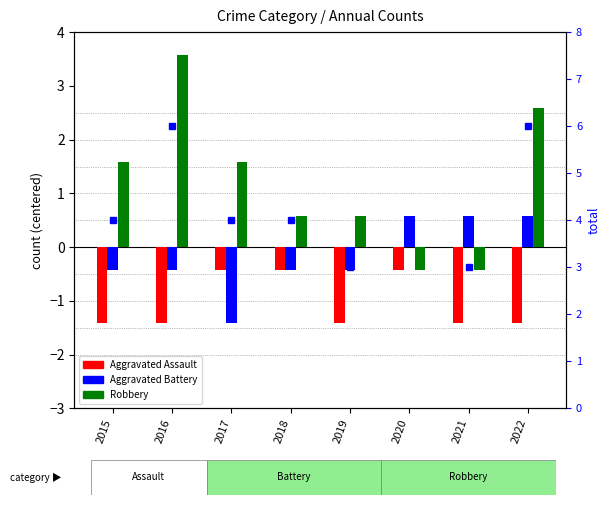

What is the minimum value for Aggravated Assault?

-1.4